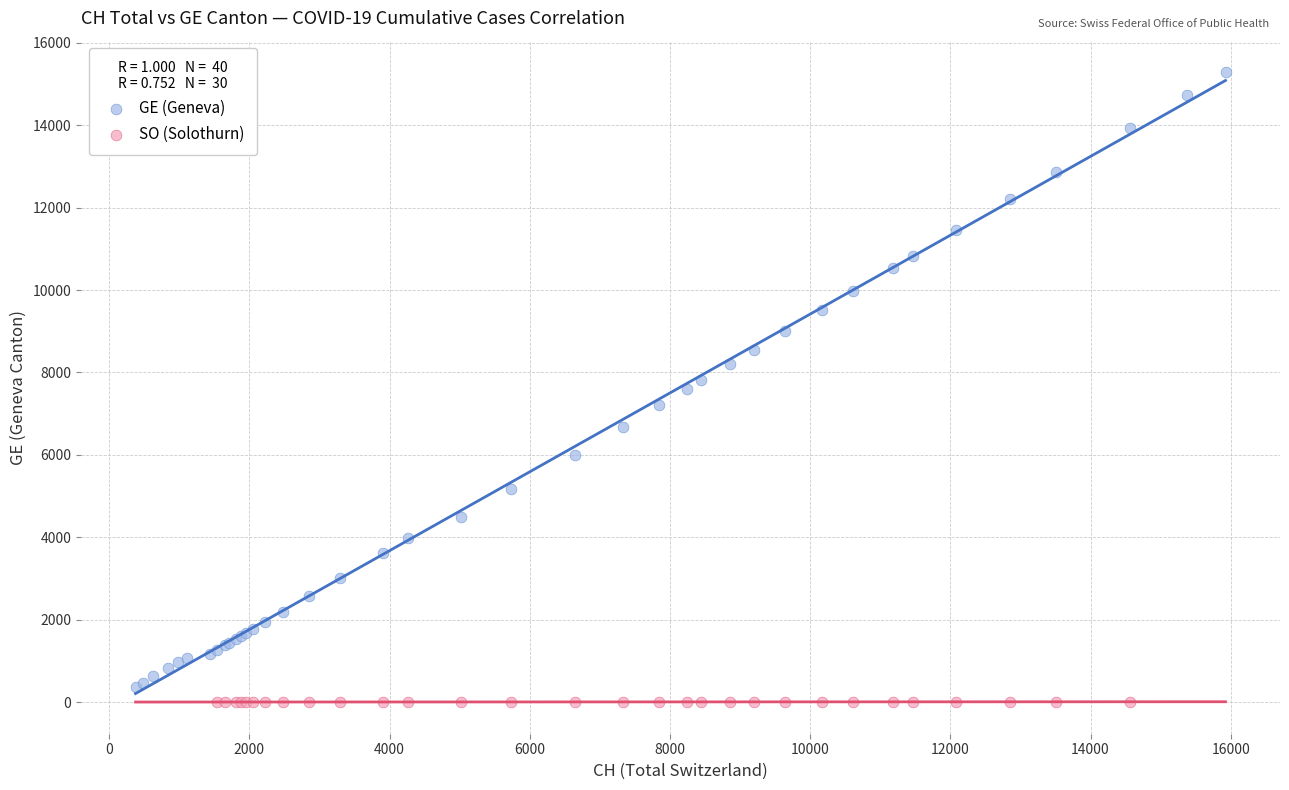

Which series reaches the maximum Y coordinate?

GE (Geneva)